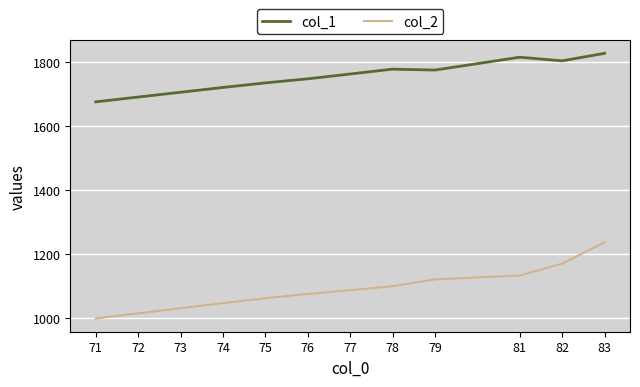

What is the difference between the highest and lowest values at 82?

633.4